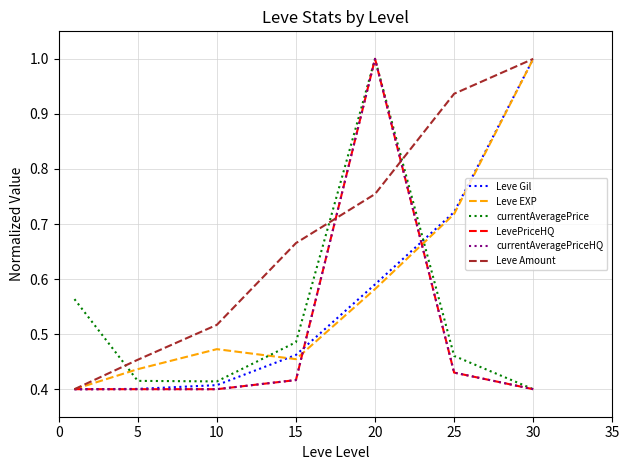

Does the chart have visible grid lines?

Yes